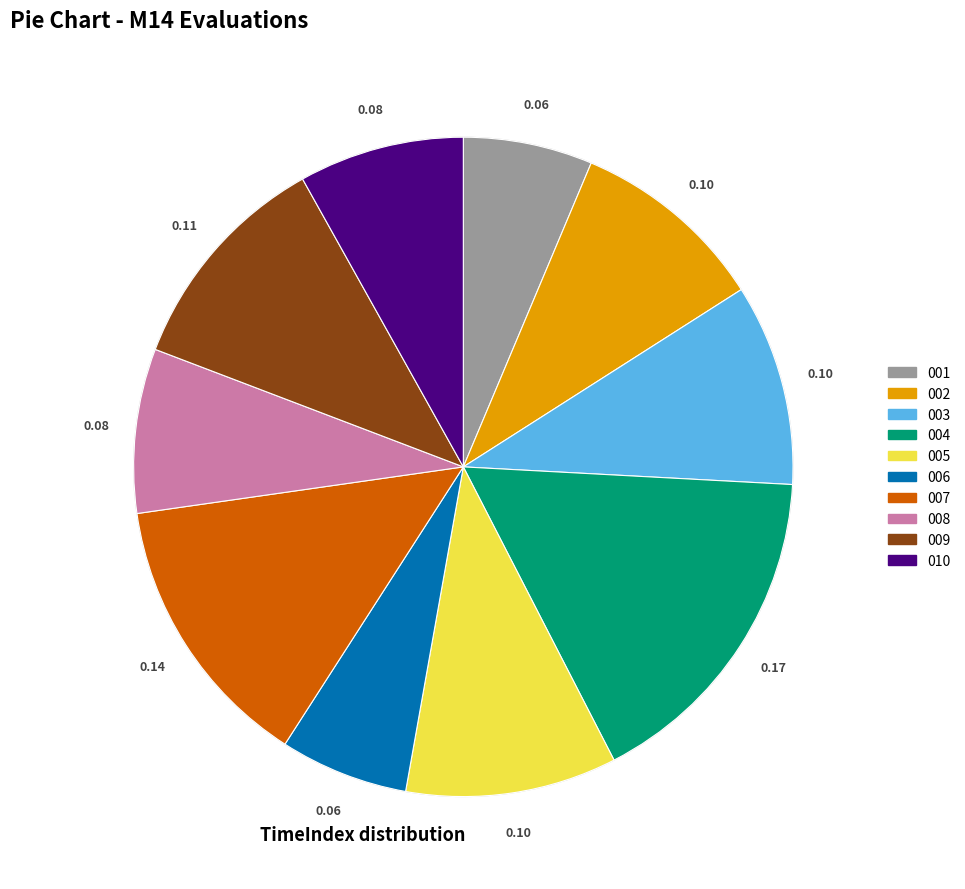

Is there any slice that represents more than half of the pie?

No